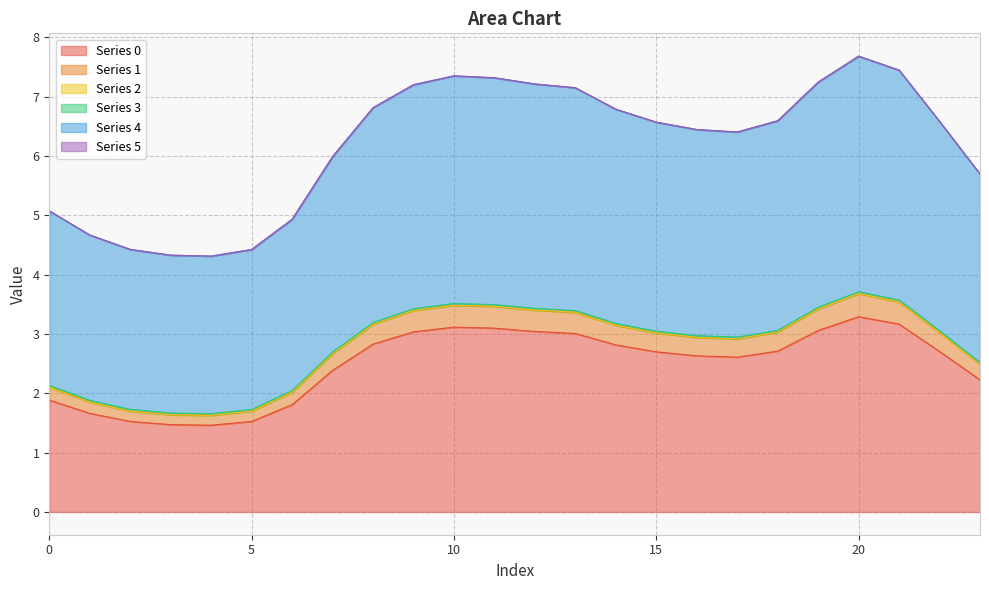

What is the difference between the maximum and second lowest values in the 3 series?

2.0